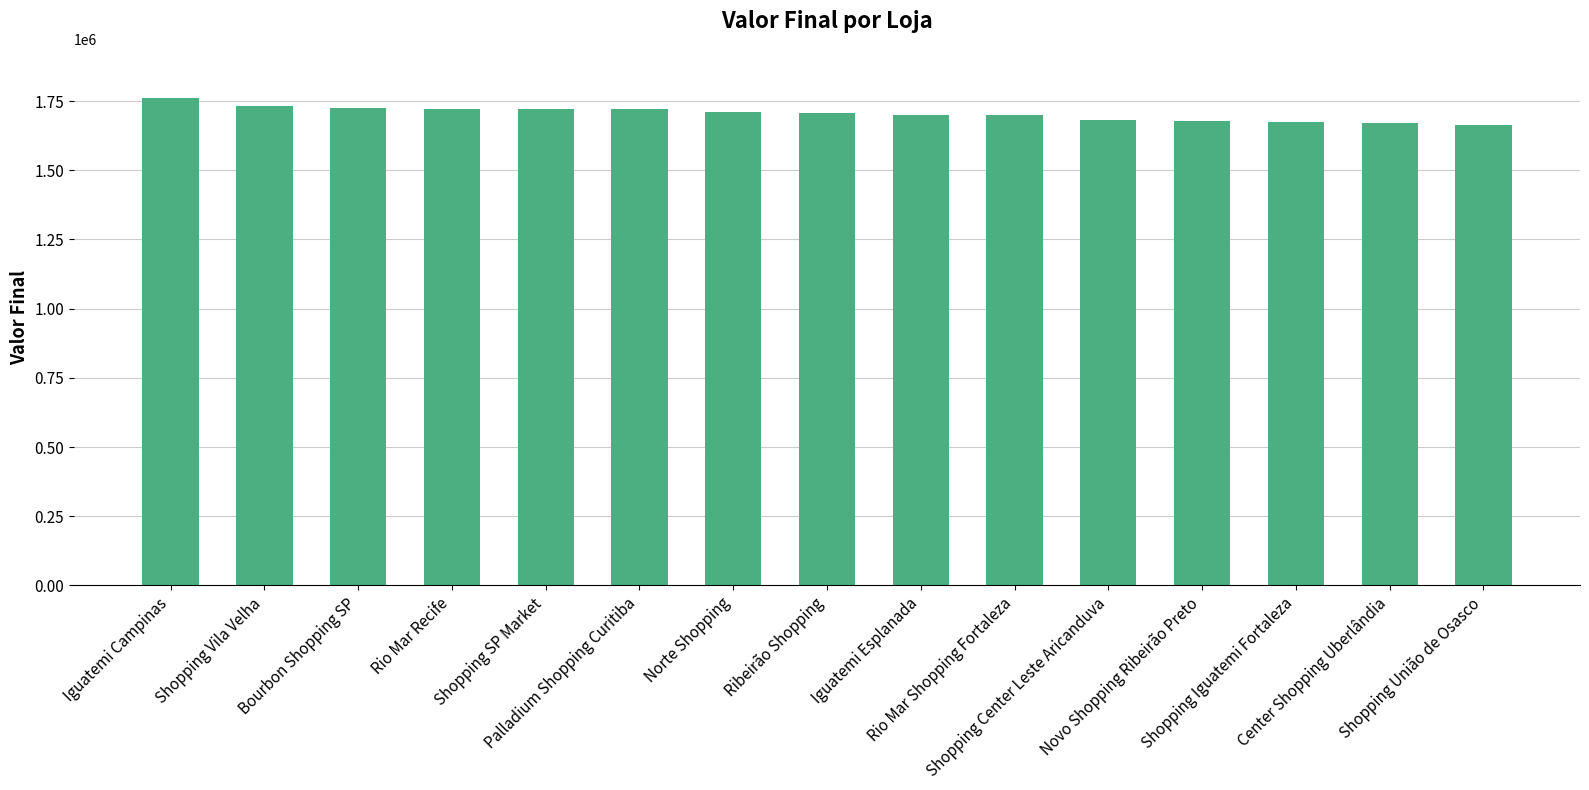

Does the chart contain any negative values?

No